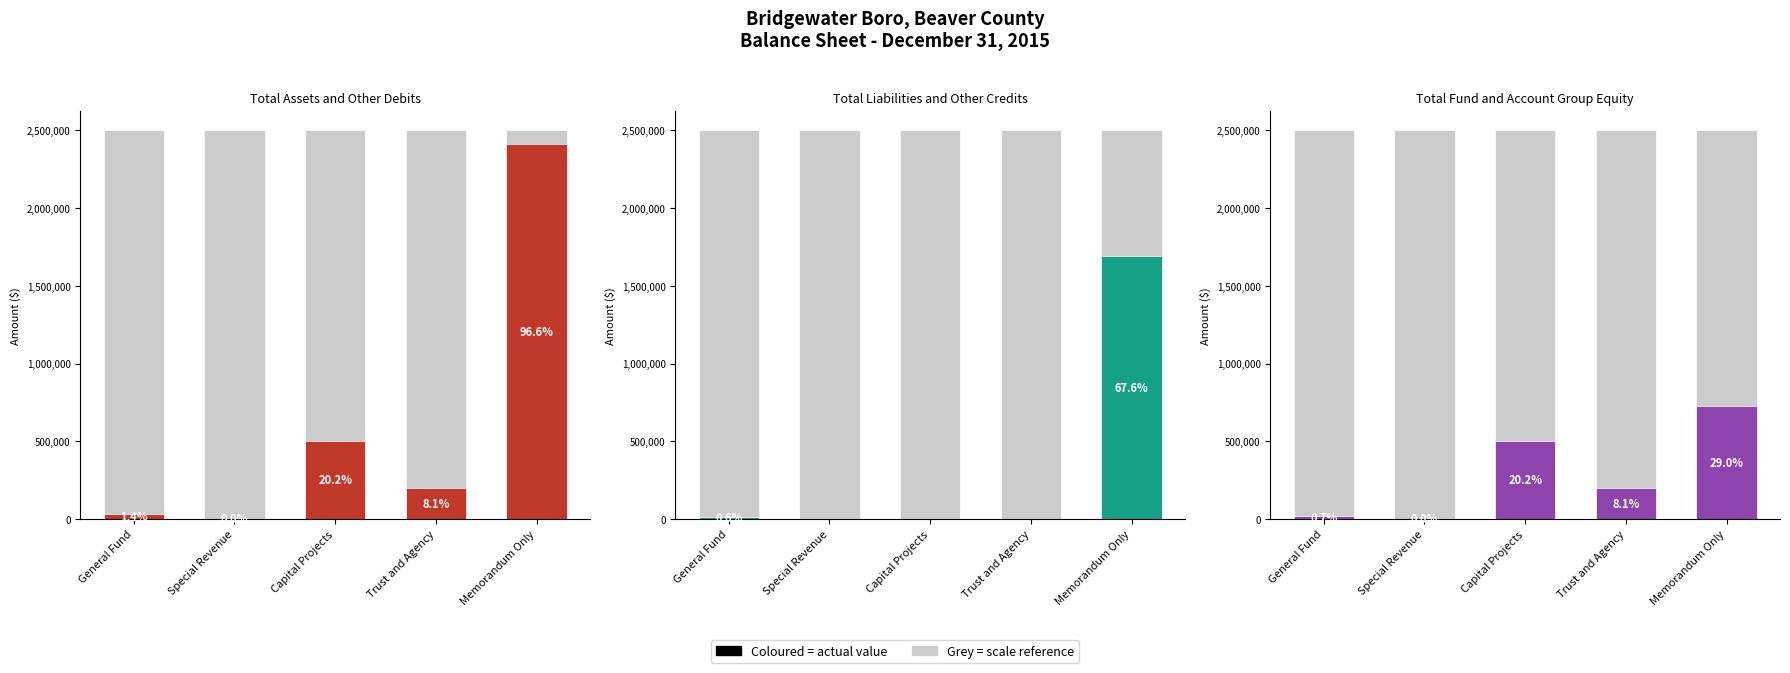

What is the total value across all series at Memorandum Only?

4830340